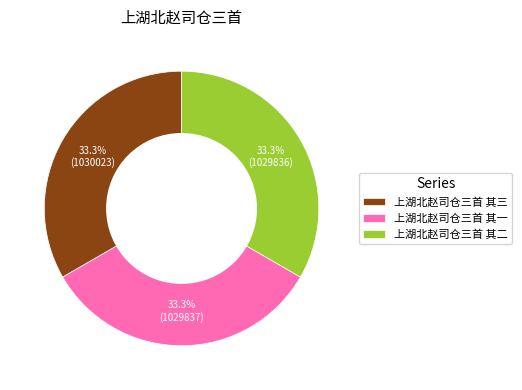

Count the number of slices in the pie.

3